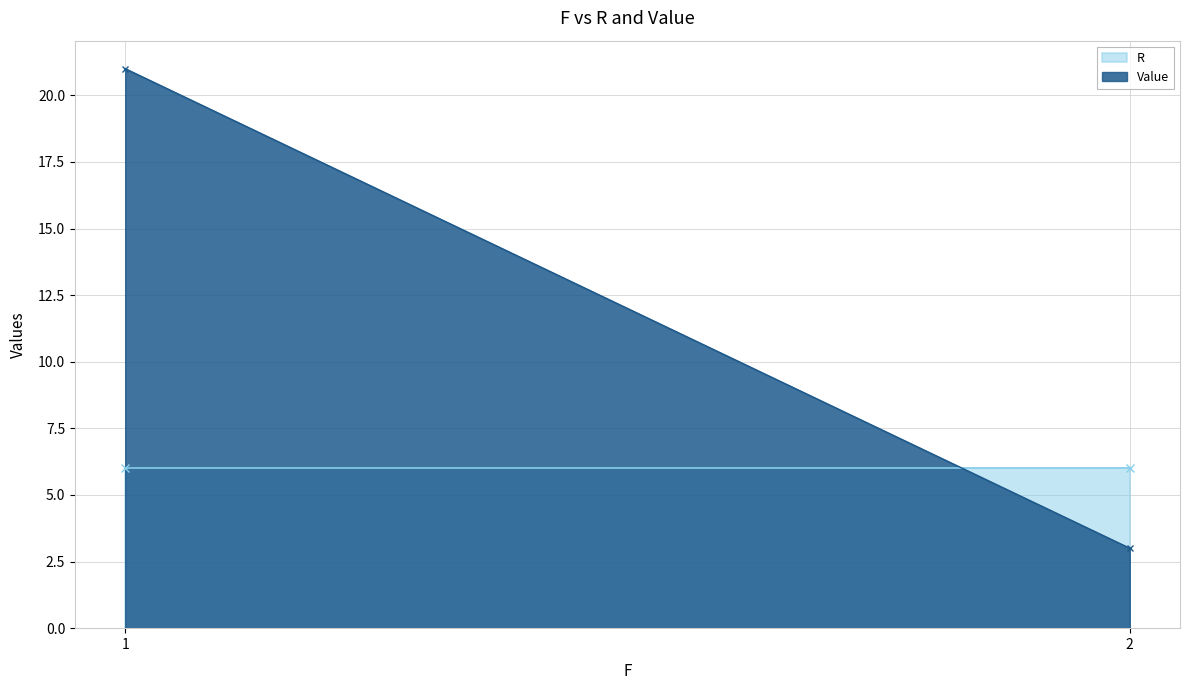

Between 2 and 2, which is larger?

2